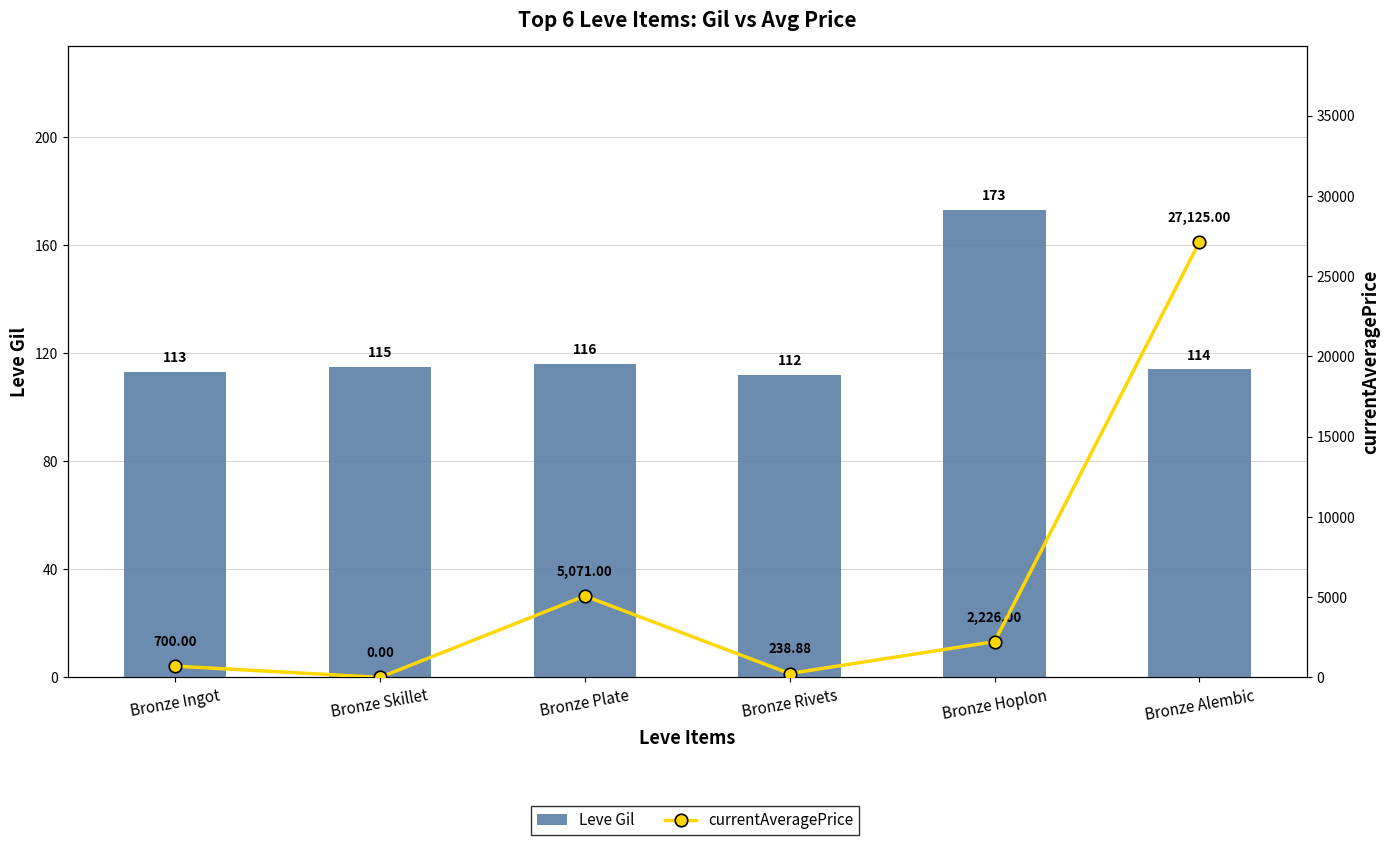

What is the sum of all Leve Gil values?

743.0